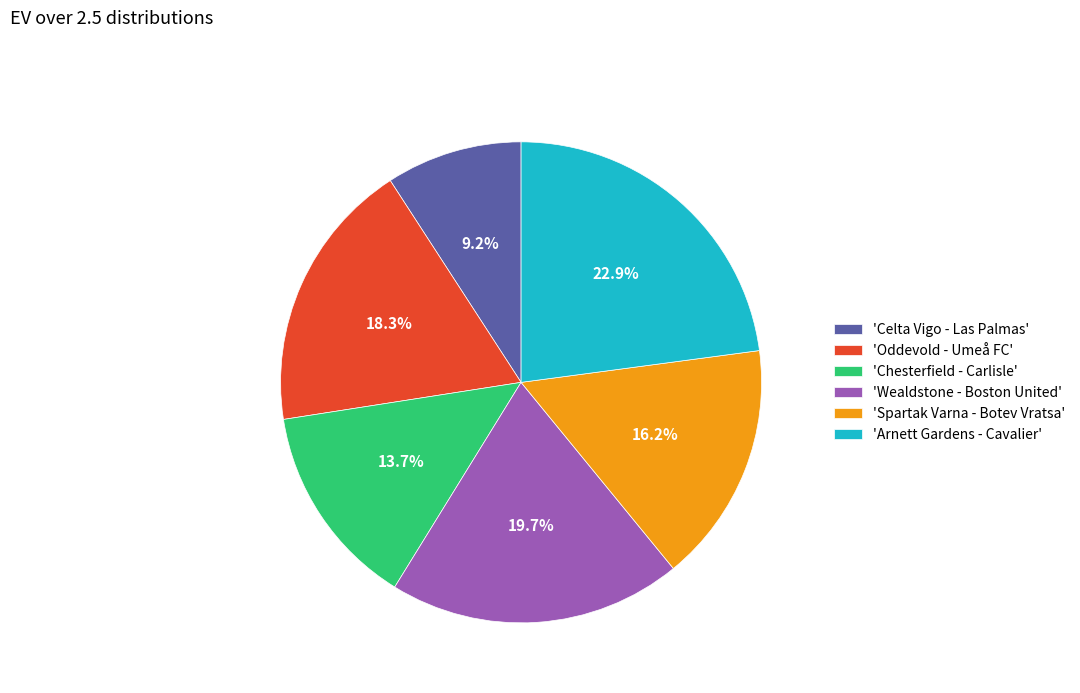

Rank the categories by value from lowest to highest.

'Celta Vigo - Las Palmas', 'Chesterfield - Carlisle', 'Spartak Varna - Botev Vratsa', 'Oddevold - Umeå FC', 'Wealdstone - Boston United', 'Arnett Gardens - Cavalier'